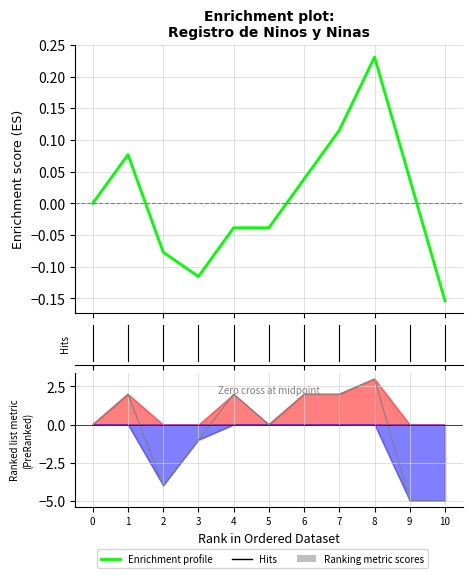

How many points are higher than both their immediate neighbors (excluding endpoints)?

2